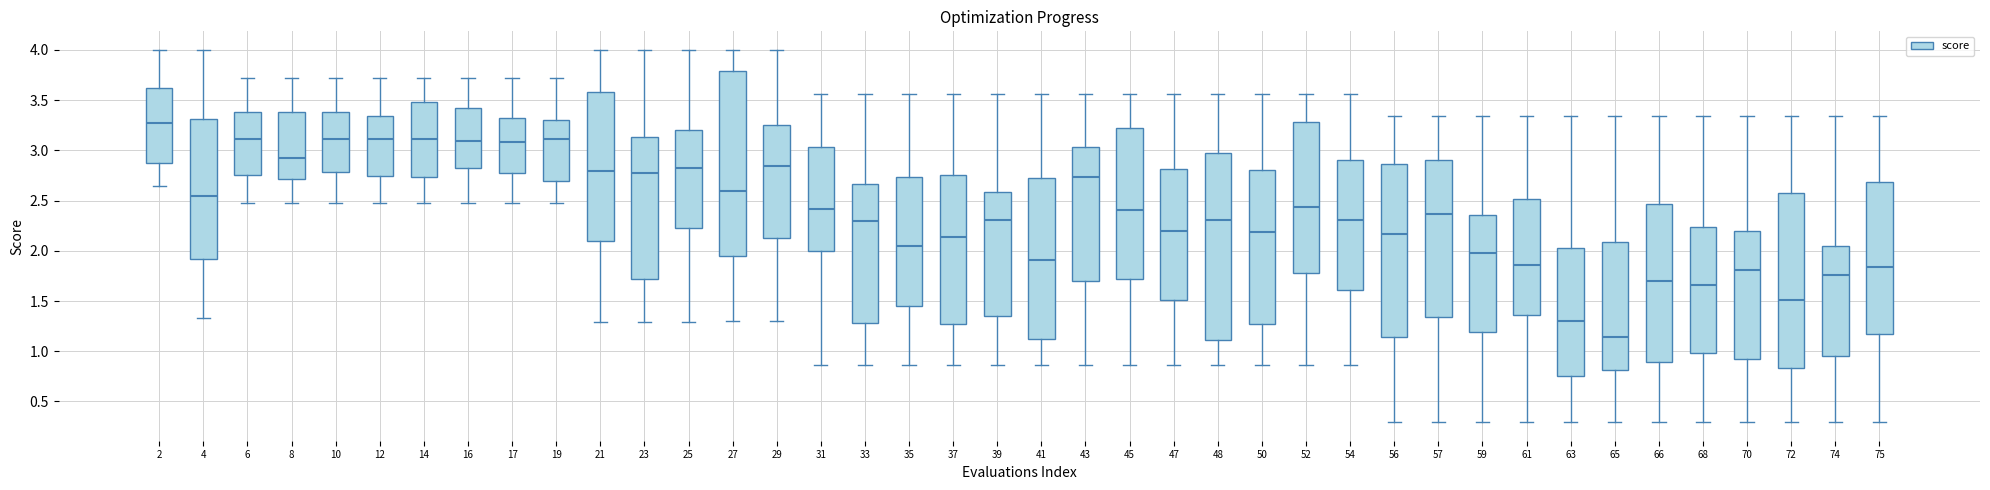

Which box has the lowest median line?

65